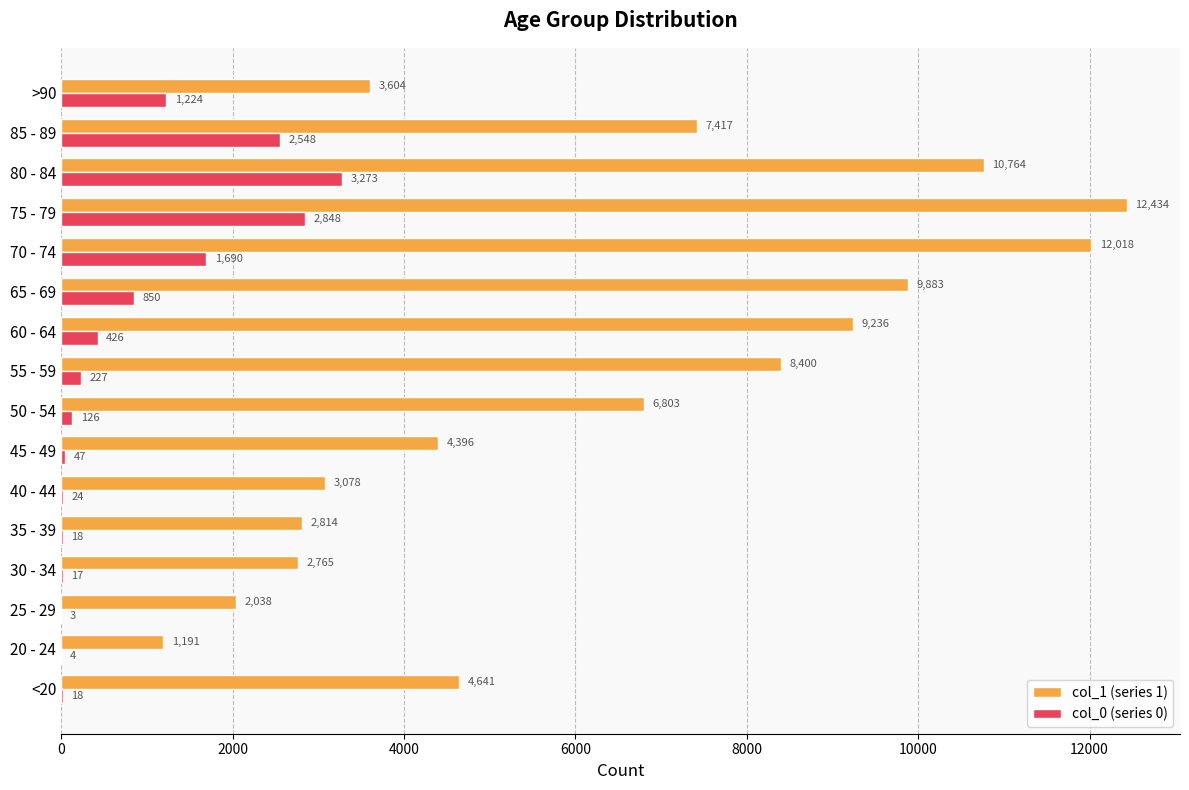

Between 25 - 29 and 30 - 34, which series saw the biggest shift?

col_1 (series 1)